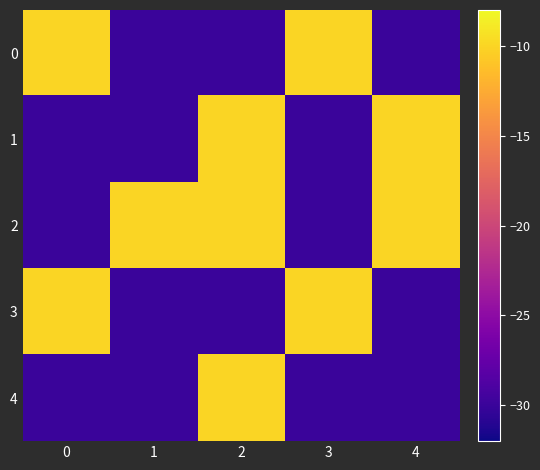

Which series has the largest total across all categories?

2